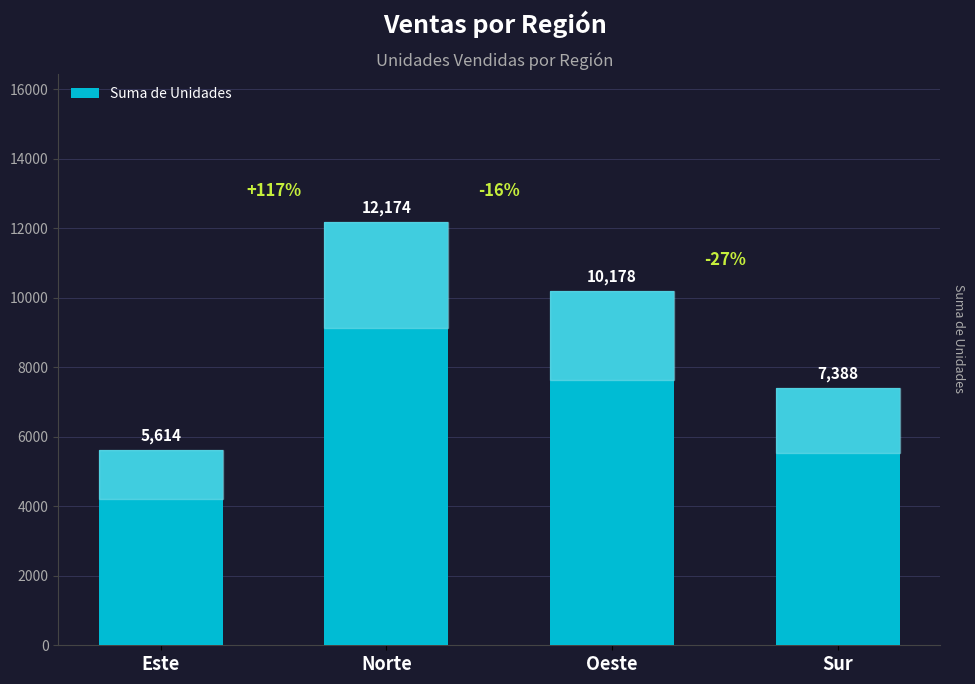

Reading left to right, list all the values displayed in this chart.

5614	12174	10178	7388